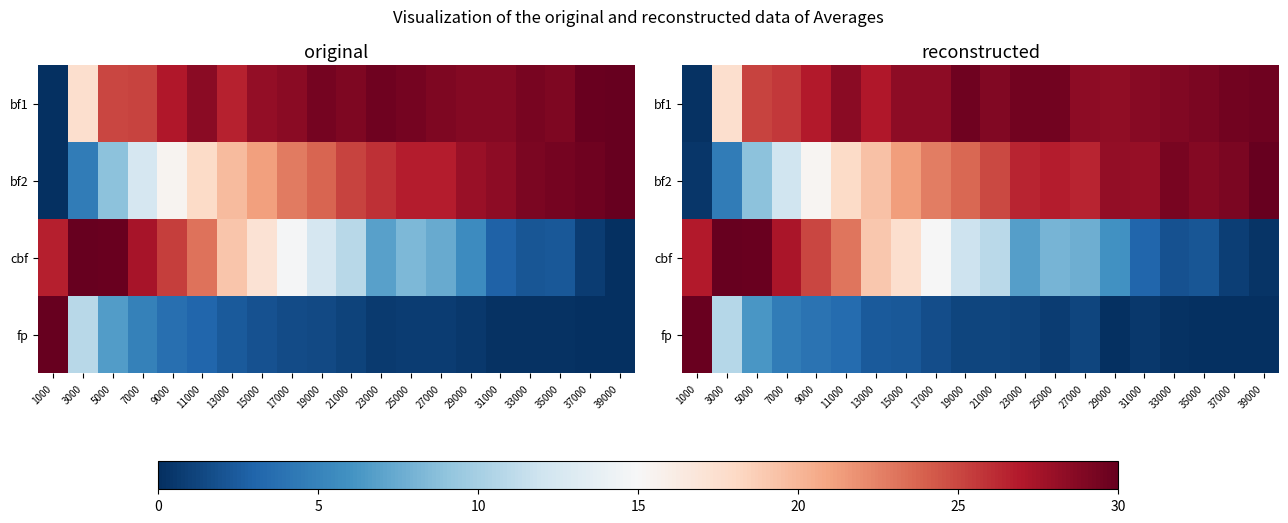

At which label is bf1 closest to 14?

3000